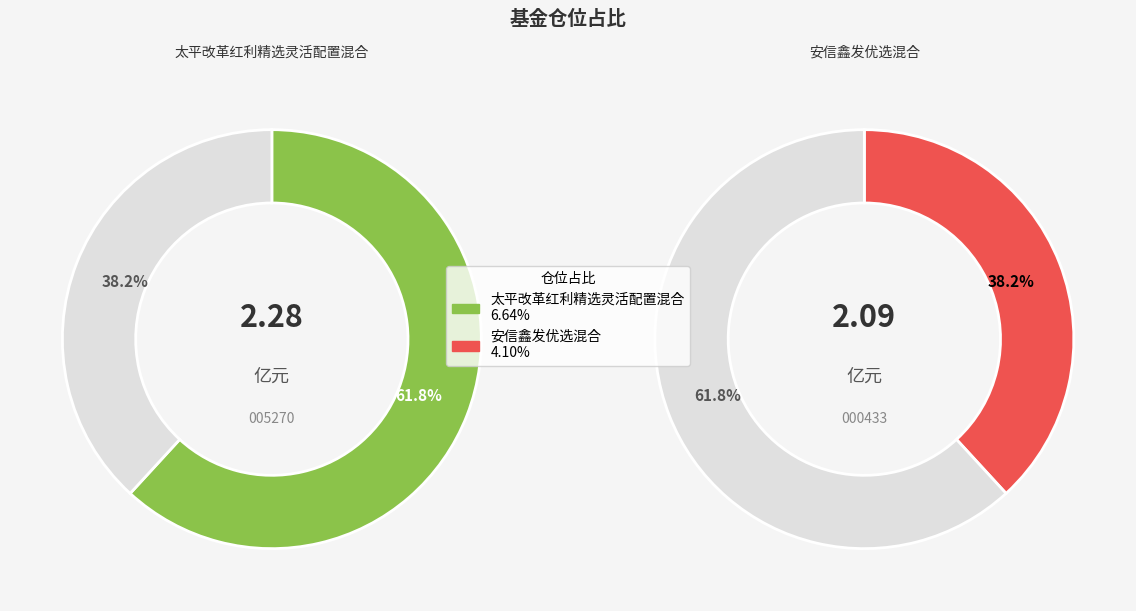

What percentage is the 太平改革红利精选灵活配置混合 slice, to the nearest percent?

62%